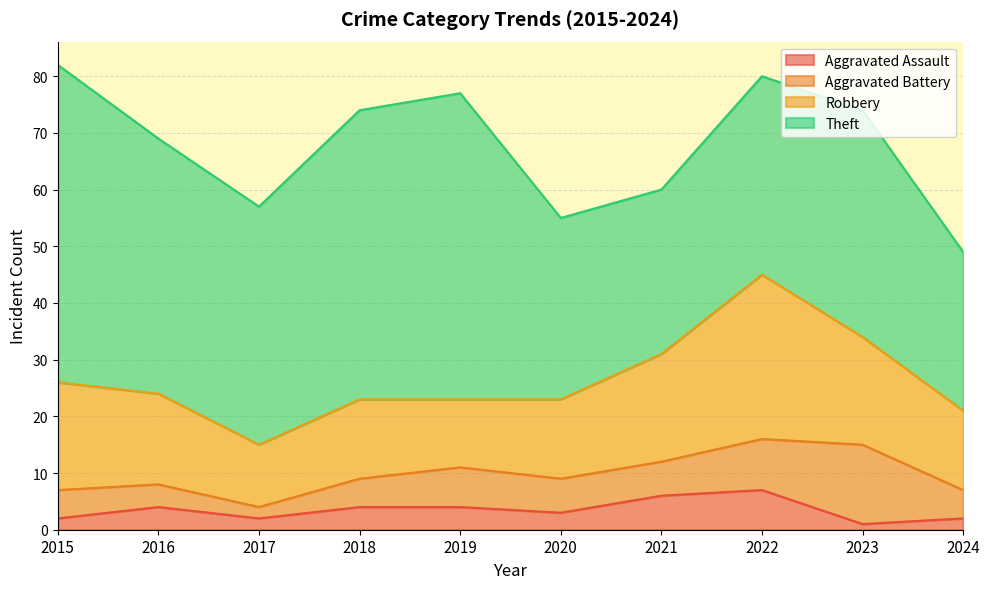

Rank the series at 2017 from highest to lowest value.

Theft, Robbery, Aggravated Assault, Aggravated Battery